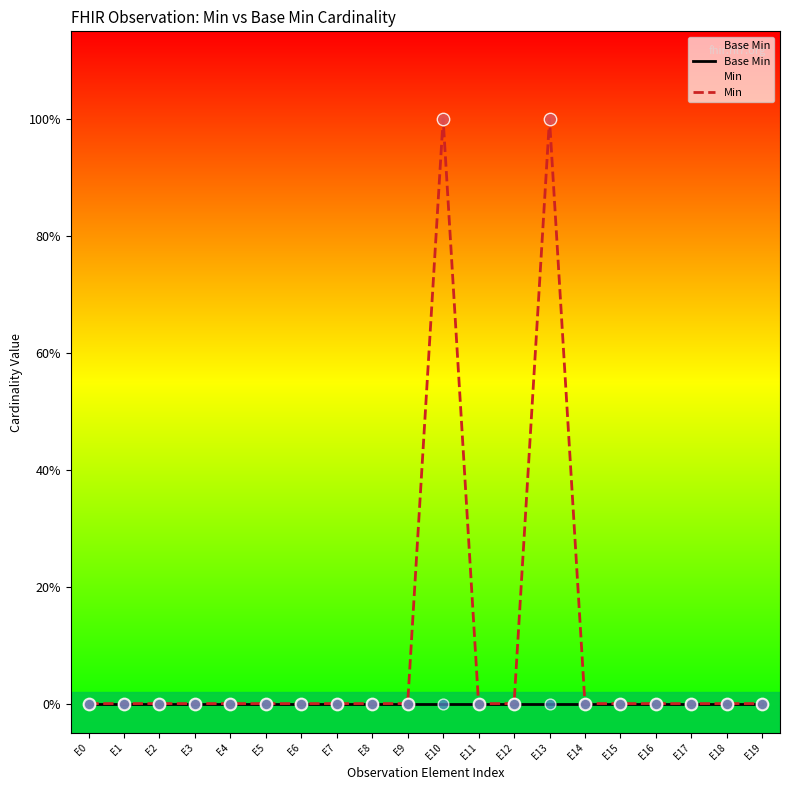

Which series reaches the maximum Y coordinate?

Min